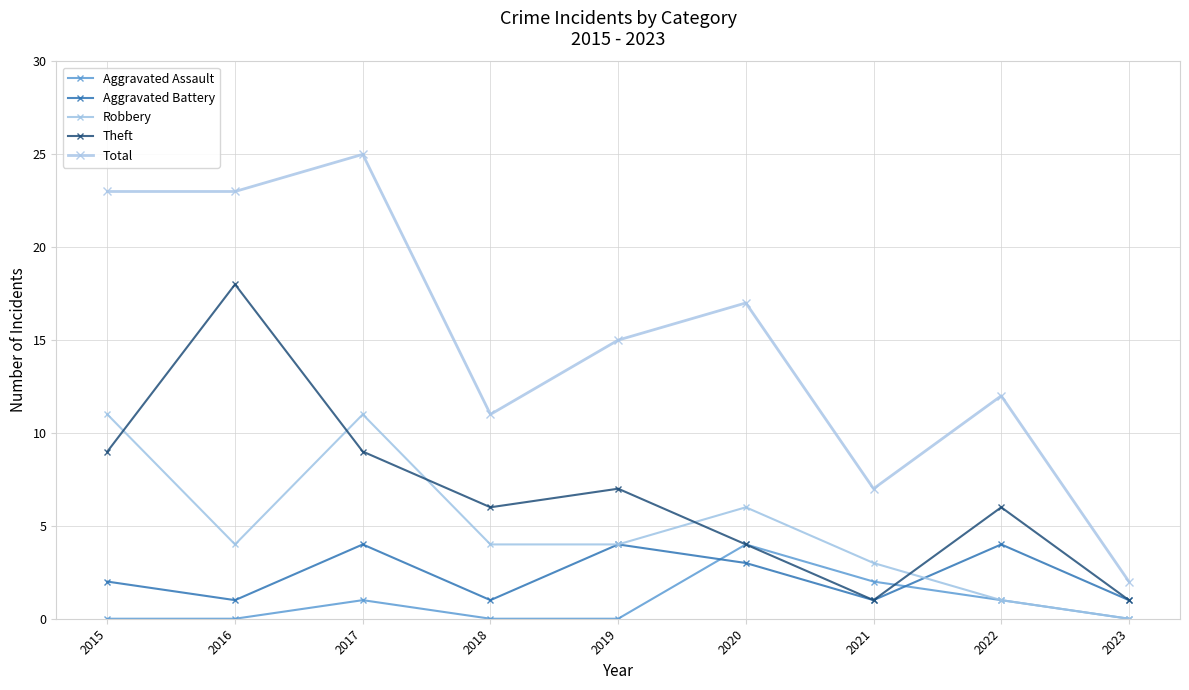

The Aggravated Assault series shows -2 at 2023. True or false?

False